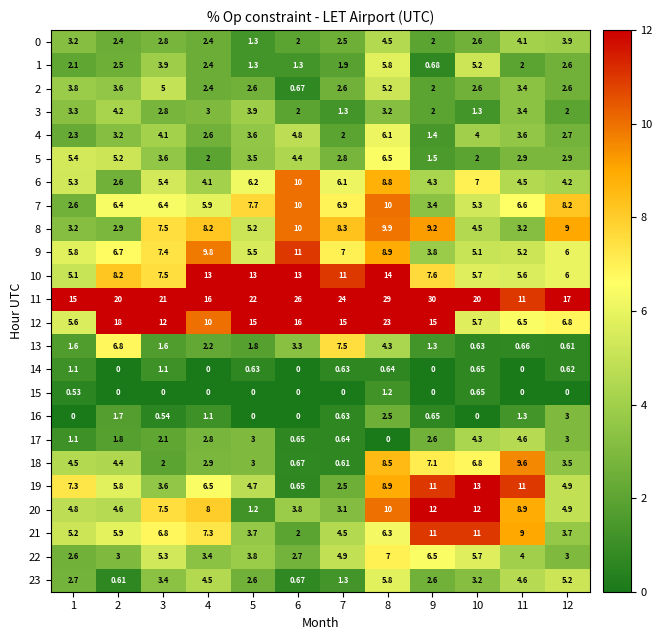

Is the value of 5 at 2 greater than the value of 0 at 11?

Yes